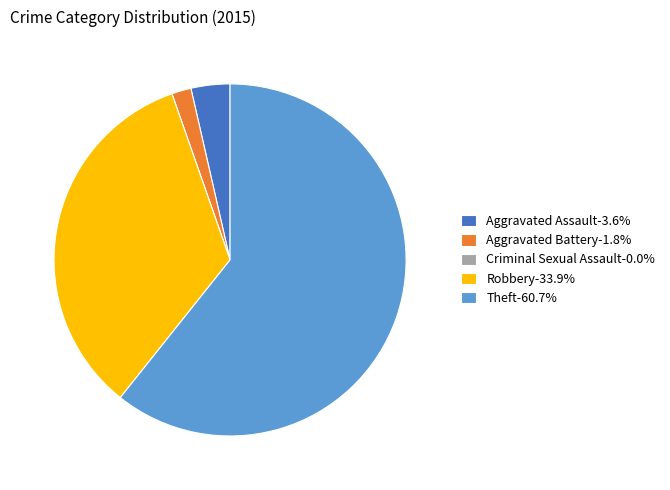

Does Aggravated Assault-3.6% account for over 50% of the chart?

No